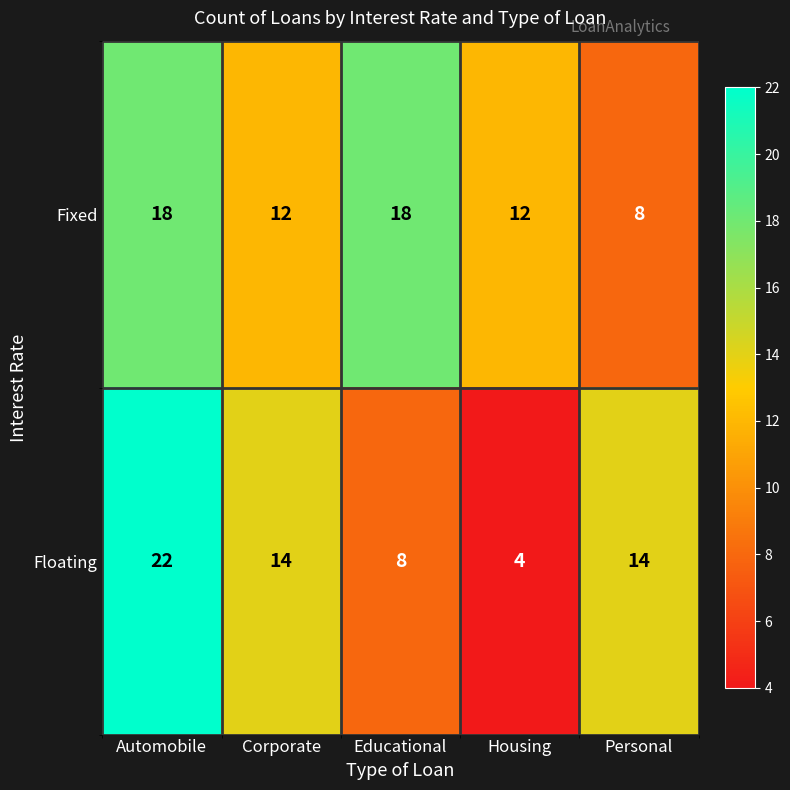

List the series in order of their peak value, lowest first.

Fixed, Floating